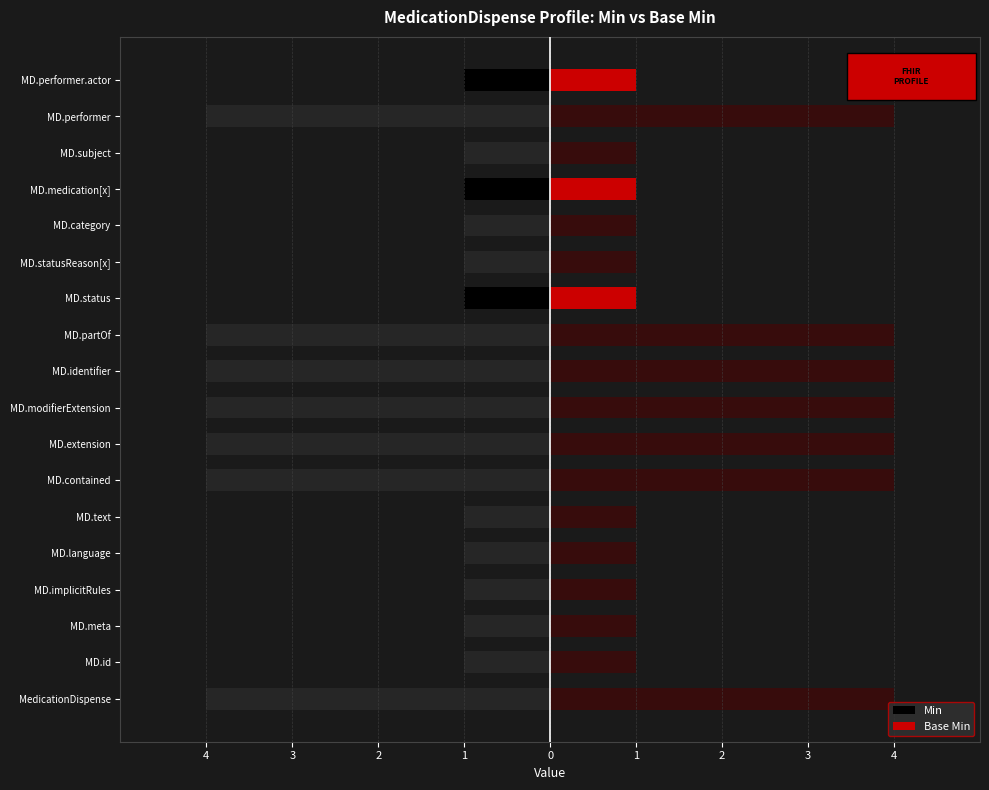

List the series in order of their peak value, highest first.

Base Min, Min